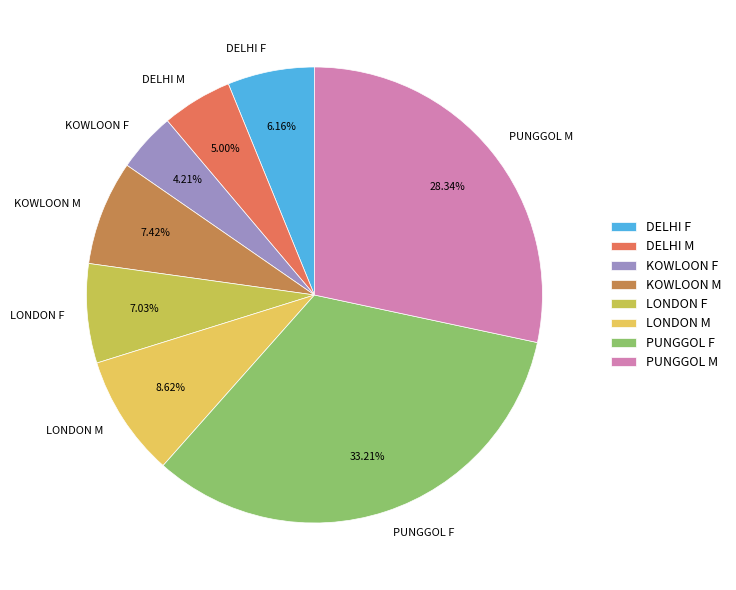

How many segments does this pie chart have?

8